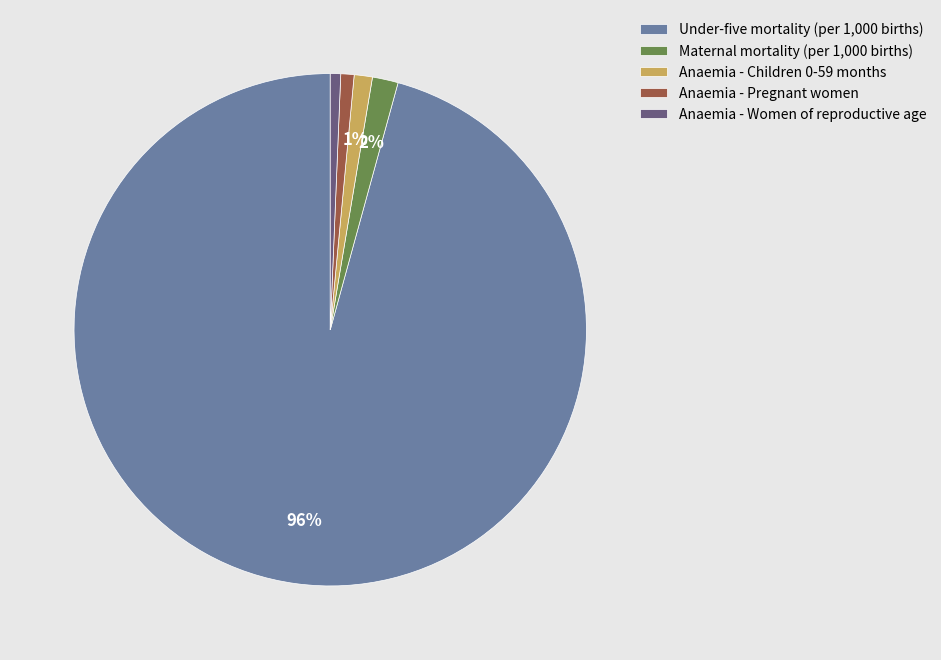

Which slice is the largest?

Under-five mortality (per 1,000 births)